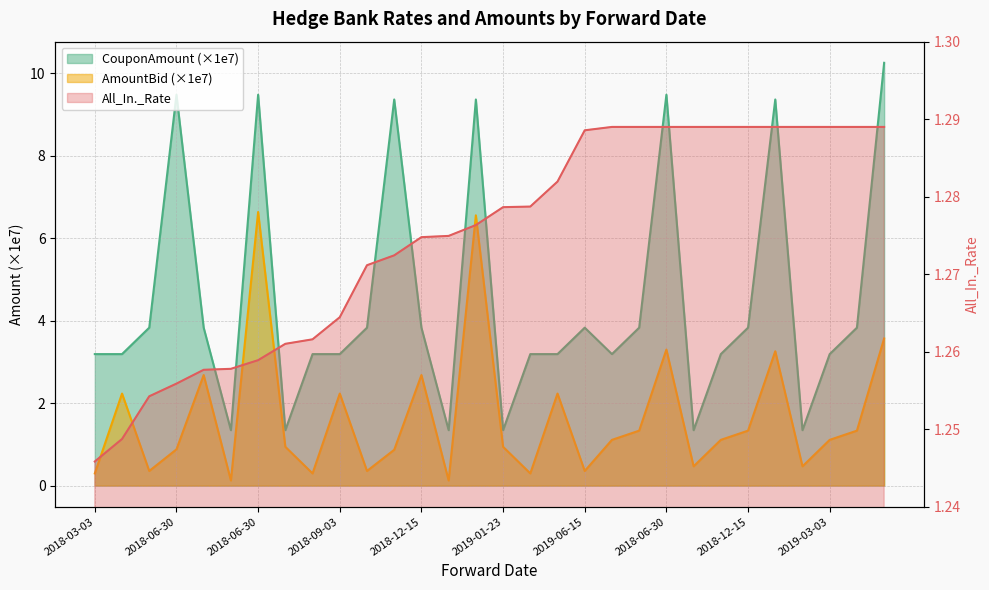

Reading left to right, extract all data points from this chart.

All_In._Rate: 1.2	1.2	1.3	1.3	1.3	1.3	1.3	1.3	1.3	1.3	1.3	1.3	1.3	1.3	1.3	1.3	1.3	1.3	1.3	1.3	1.3	1.3	1.3	1.3	1.3	1.3	1.3	1.3	1.3	1.3
AmountBid: 0.3	2.2	0.4	0.9	2.7	0.1	6.6	0.9	0.3	2.2	0.4	0.9	2.7	0.1	6.6	0.9	0.3	2.2	0.4	1.1	1.3	3.3	0.5	1.1	1.3	3.3	0.5	1.1	1.3	3.6
CouponAmount: 3.2	3.2	3.8	9.5	3.8	1.3	9.5	1.3	3.2	3.2	3.8	9.4	3.8	1.3	9.4	1.3	3.2	3.2	3.8	3.2	3.8	9.5	1.3	3.2	3.8	9.4	1.3	3.2	3.8	10.2